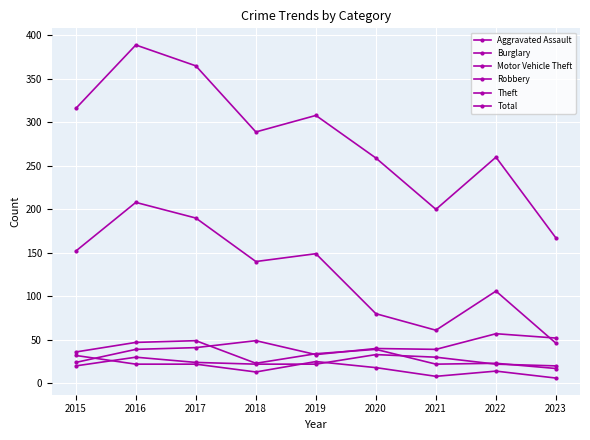

Is the value of Aggravated Assault at 2022 greater than the value of Burglary at 2018?

Yes